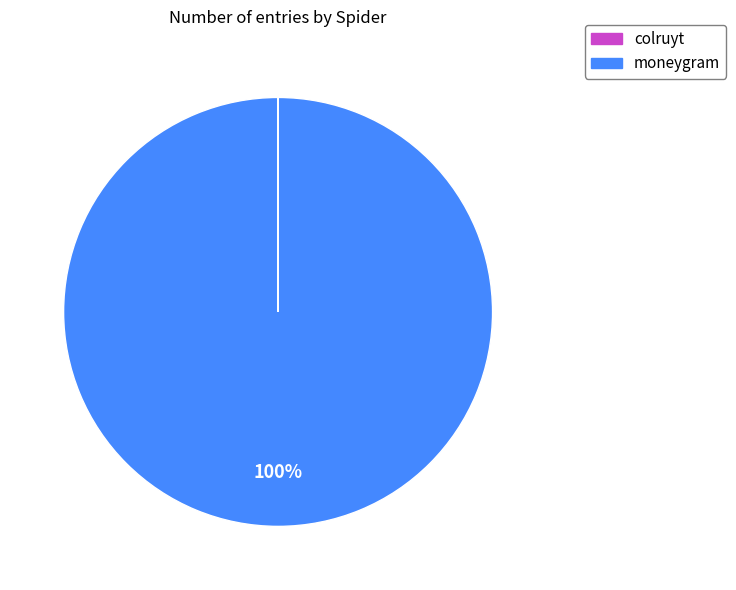

To the nearest percent, what is the difference between the largest and smallest slice percentages?

100%